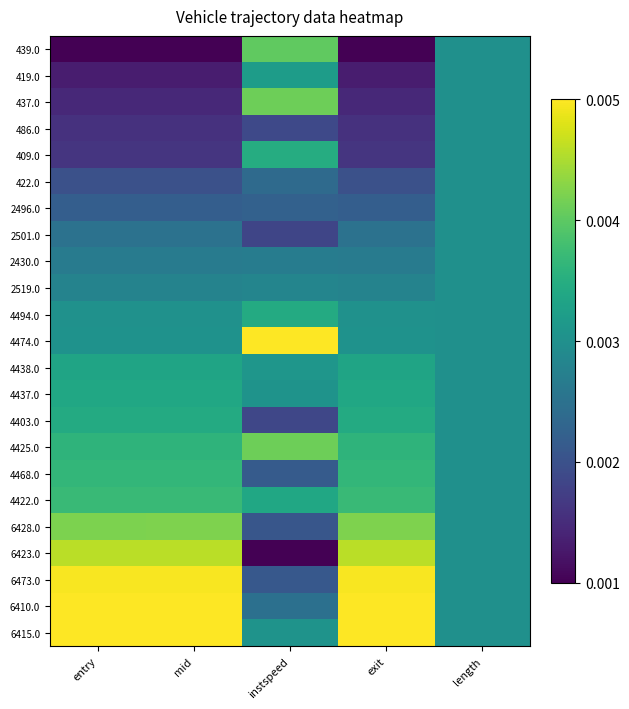

Reading right to left, transcribe all the data shown in this chart.

439.0: length=0.5	exit=0.0	instspeed=0.8	mid=0.0	entry=0.0
419.0: length=0.5	exit=0.1	instspeed=0.6	mid=0.1	entry=0.1
437.0: length=0.5	exit=0.1	instspeed=0.8	mid=0.1	entry=0.1
486.0: length=0.5	exit=0.1	instspeed=0.2	mid=0.1	entry=0.1
409.0: length=0.5	exit=0.2	instspeed=0.6	mid=0.2	entry=0.2
422.0: length=0.5	exit=0.2	instspeed=0.3	mid=0.2	entry=0.2
2496.0: length=0.5	exit=0.3	instspeed=0.3	mid=0.3	entry=0.3
2501.0: length=0.5	exit=0.4	instspeed=0.2	mid=0.4	entry=0.4
2430.0: length=0.5	exit=0.4	instspeed=0.4	mid=0.4	entry=0.4
2519.0: length=0.5	exit=0.4	instspeed=0.5	mid=0.4	entry=0.4
4494.0: length=0.5	exit=0.5	instspeed=0.6	mid=0.5	entry=0.5
4474.0: length=0.5	exit=0.5	instspeed=1.0	mid=0.5	entry=0.5
4438.0: length=0.5	exit=0.6	instspeed=0.5	mid=0.6	entry=0.6
4437.0: length=0.5	exit=0.6	instspeed=0.5	mid=0.6	entry=0.6
4403.0: length=0.5	exit=0.6	instspeed=0.2	mid=0.6	entry=0.6
4425.0: length=0.5	exit=0.6	instspeed=0.8	mid=0.6	entry=0.6
4468.0: length=0.5	exit=0.7	instspeed=0.3	mid=0.7	entry=0.7
4422.0: length=0.5	exit=0.7	instspeed=0.6	mid=0.7	entry=0.7
6428.0: length=0.5	exit=0.8	instspeed=0.3	mid=0.8	entry=0.8
6423.0: length=0.5	exit=0.9	instspeed=0.0	mid=0.9	entry=0.9
6473.0: length=0.5	exit=1.0	instspeed=0.3	mid=1.0	entry=1.0
6410.0: length=0.5	exit=1.0	instspeed=0.4	mid=1.0	entry=1.0
6415.0: length=0.5	exit=1.0	instspeed=0.5	mid=1.0	entry=1.0